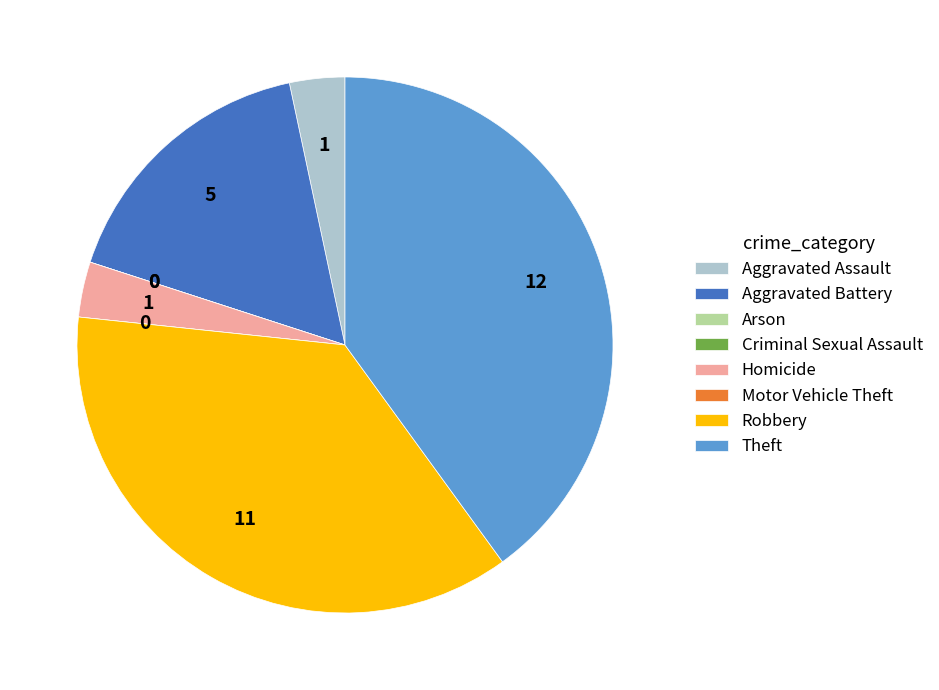

True or false: Robbery accounts for 37% of the total.

True